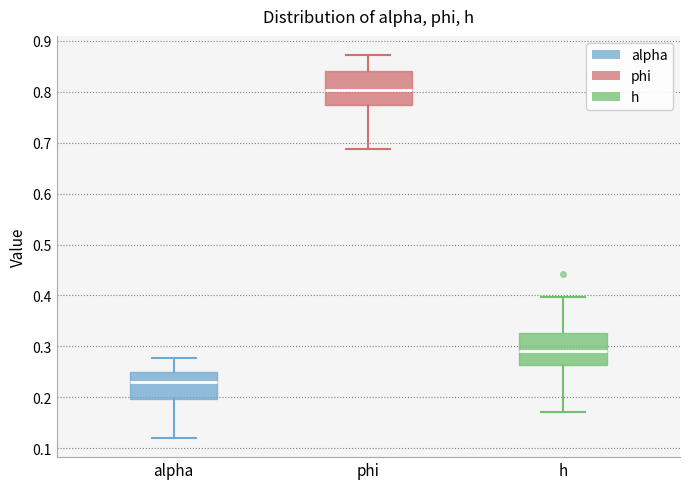

Reading left to right, transcribe this box plot: for each box, give where its median line is, the range the box spans, and where its two whiskers end, as read against the y-axis. The values are not printed on the chart, so give them approximately, as read against the axis.

alpha: median 0.23, box 0.20 to 0.25, whiskers 0.12 to 0.28
phi: median 0.80, box 0.77 to 0.84, whiskers 0.69 to 0.87
h: median 0.29, box 0.26 to 0.33, whiskers 0.17 to 0.40